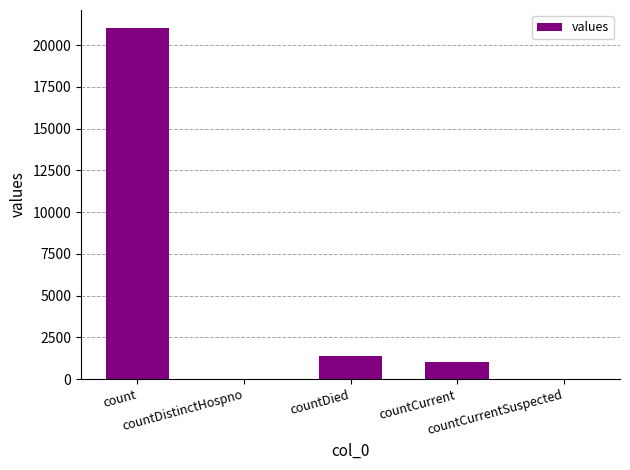

Count the number of data series in this chart.

1